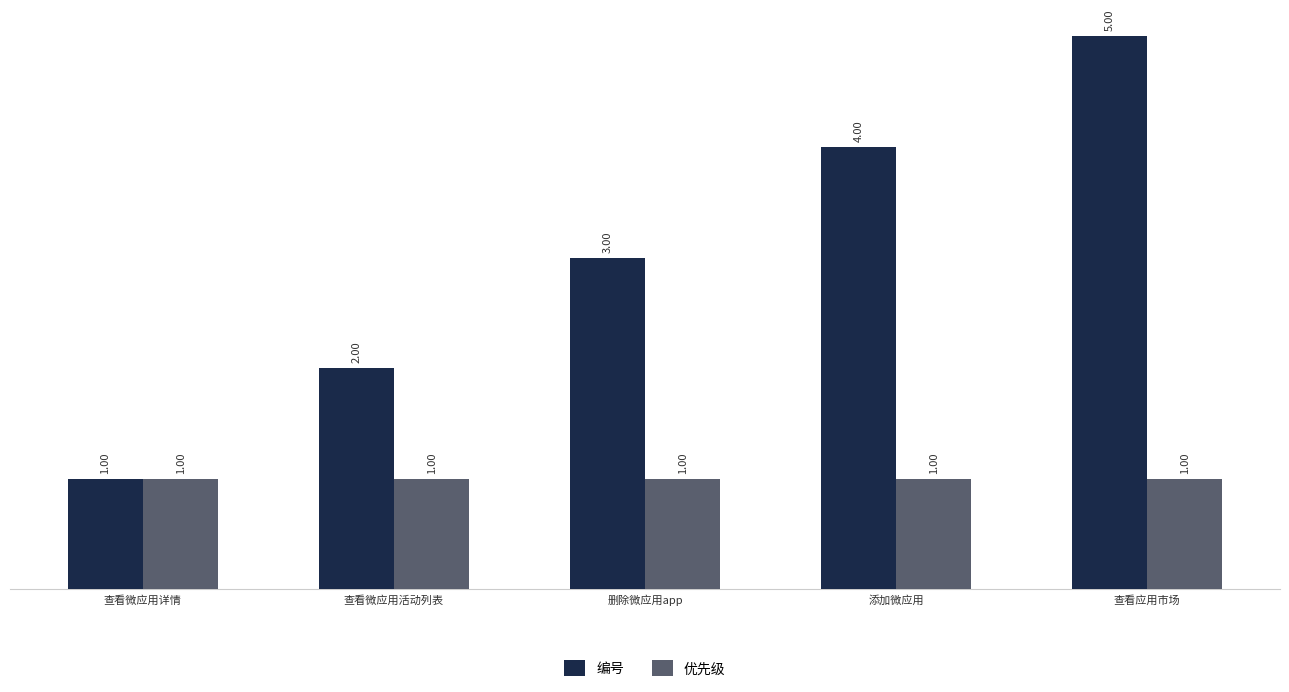

Which series has the largest range (max minus min)?

编号